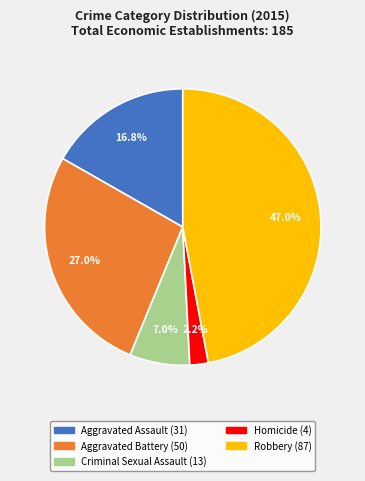

How much of the chart is everything except Aggravated Battery?

73.0%